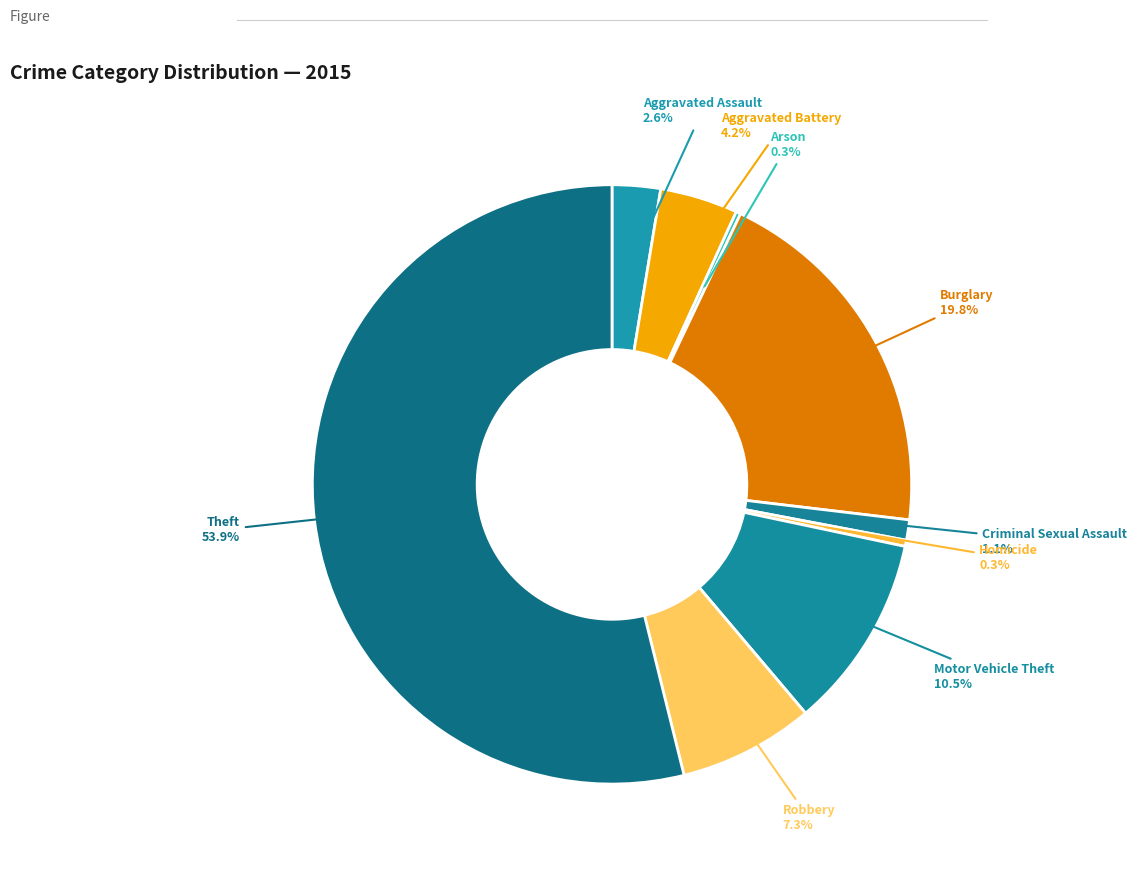

Which slice is the smallest?

Arson